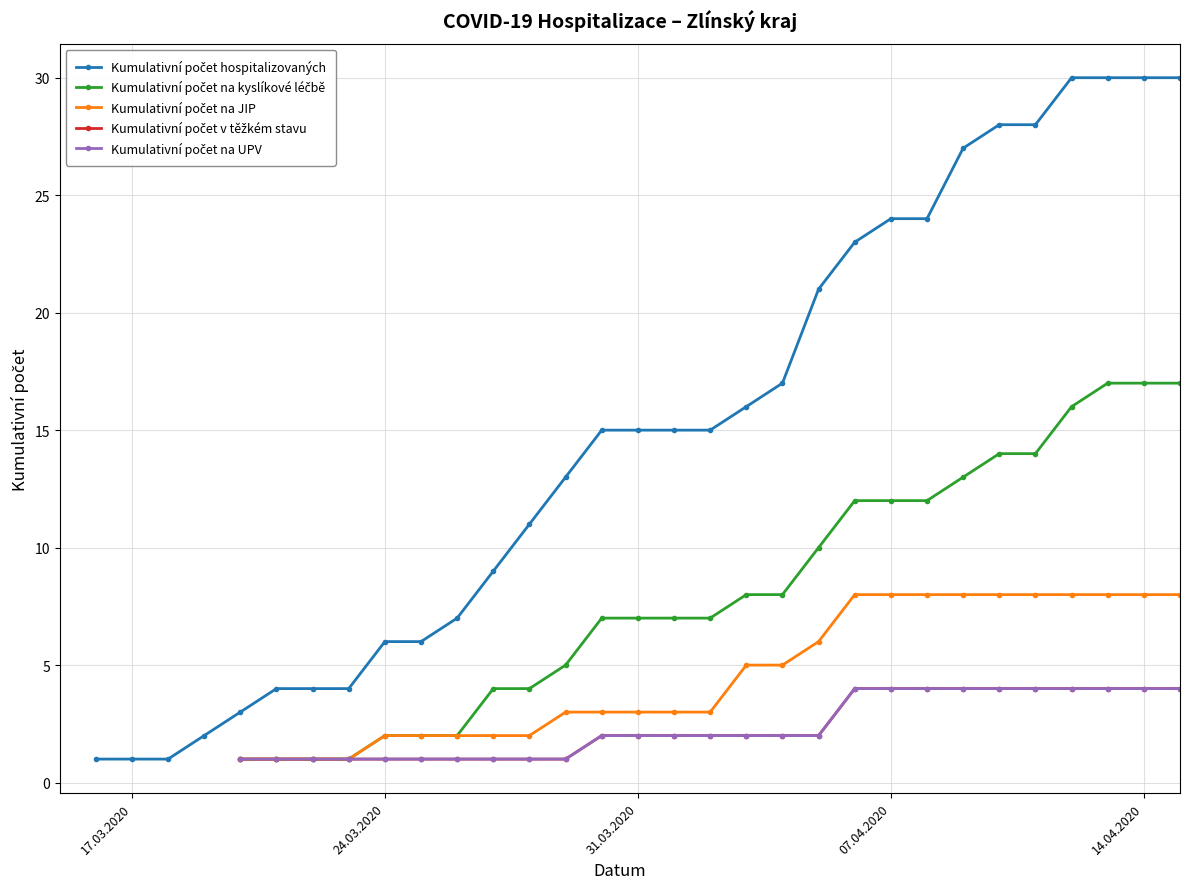

Between 24.03.2020 and 30, which is larger?

30